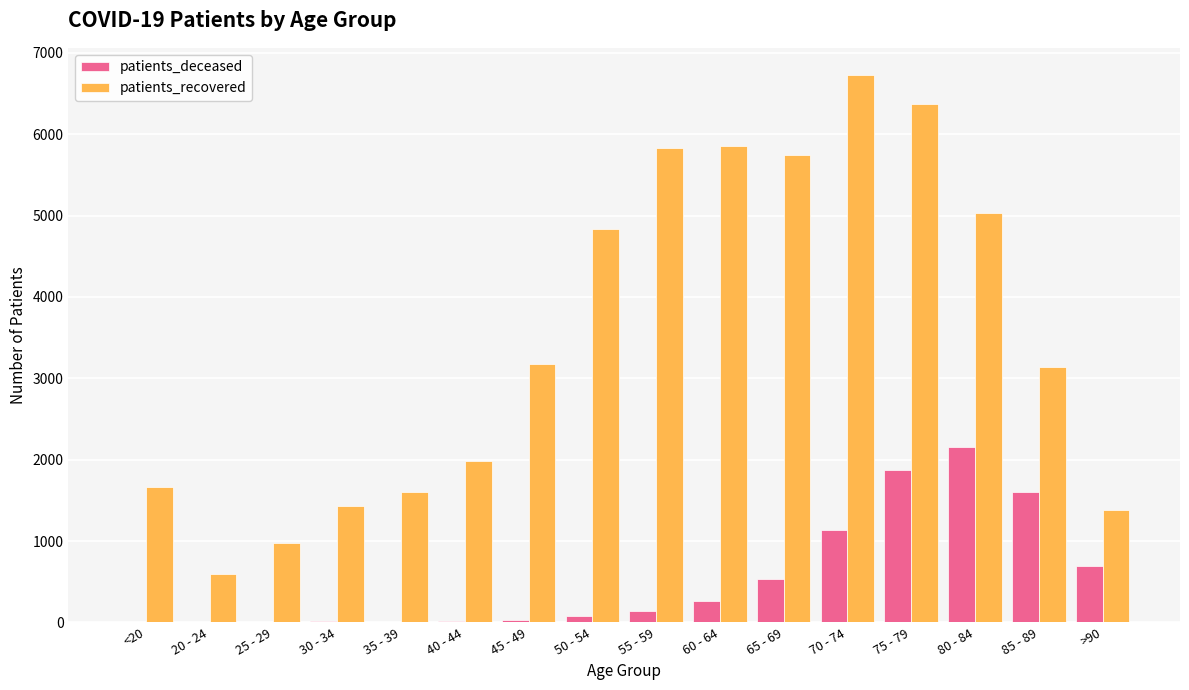

The value of patients_recovered at 75 - 79 is 6371. True or false?

True